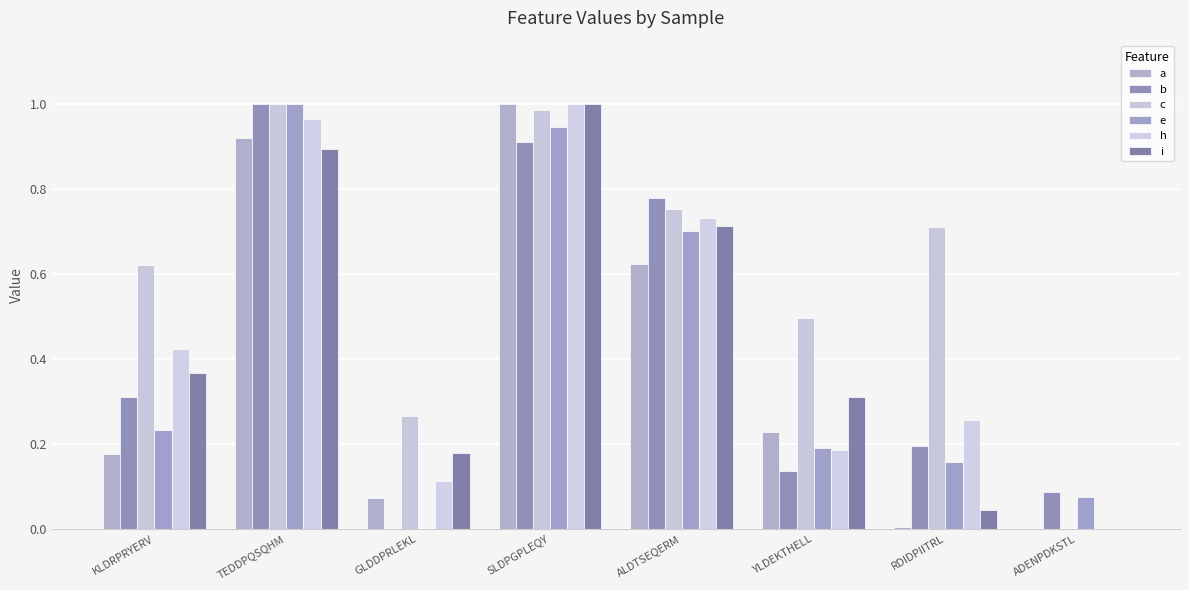

What is the value of the b bar at the 4th from the left?

0.9